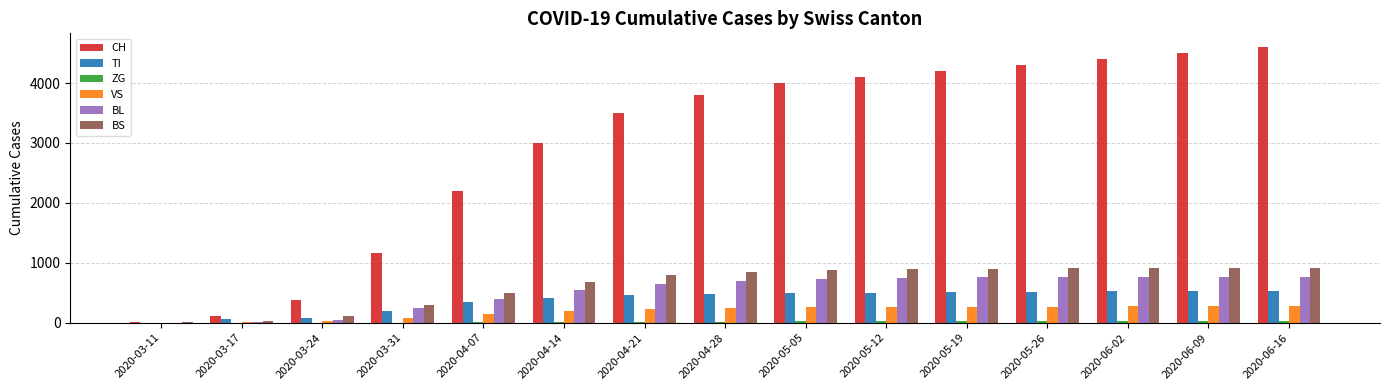

Where is CH nearest to the value 2305?

2020-04-07